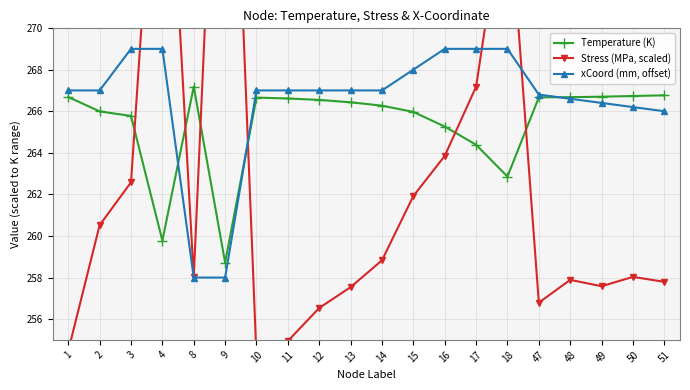

At how many categories does at least one series exceed 271?

3